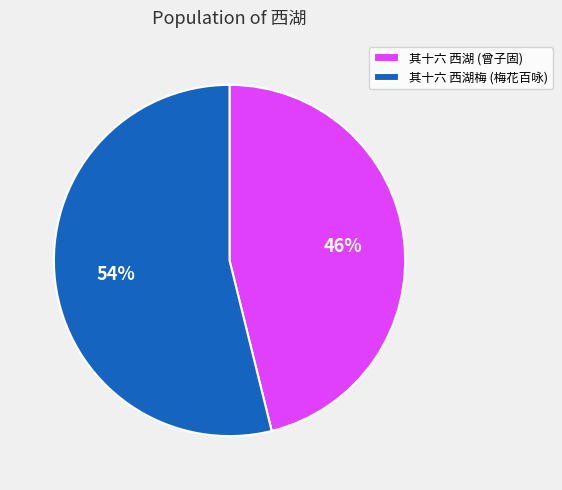

Count the number of slices in the pie.

2